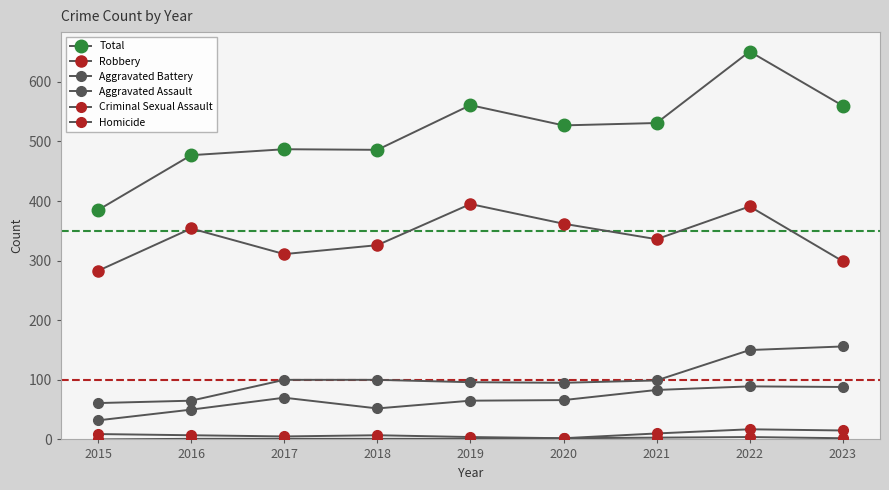

How many lines are shown in the chart?

6